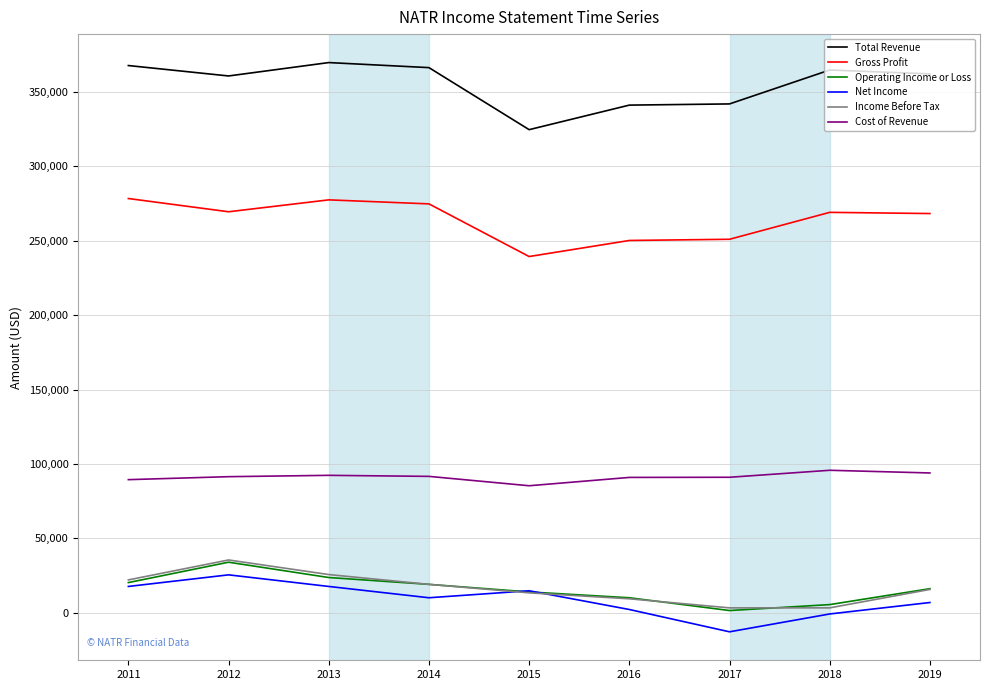

Is the value of Operating Income or Loss at 2013 greater than the value of Gross Profit at 2017?

No